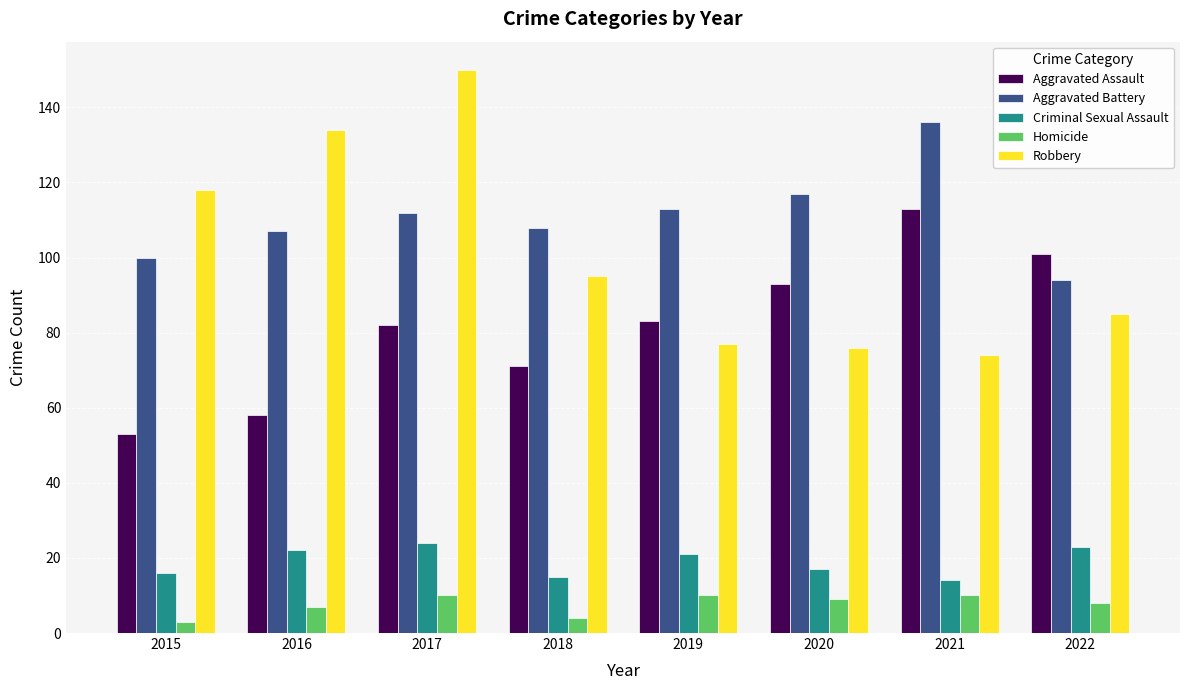

At how many categories does at least one series exceed 130?

3